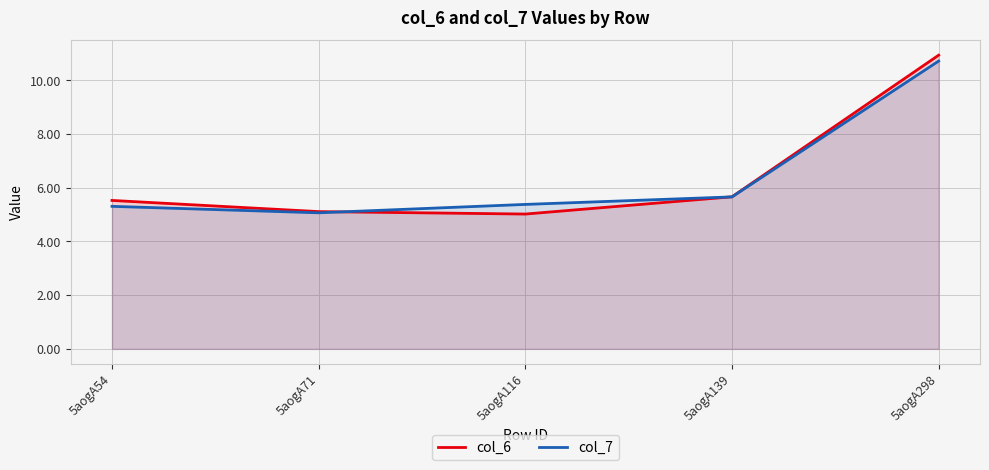

What is the smallest value displayed?

5.0